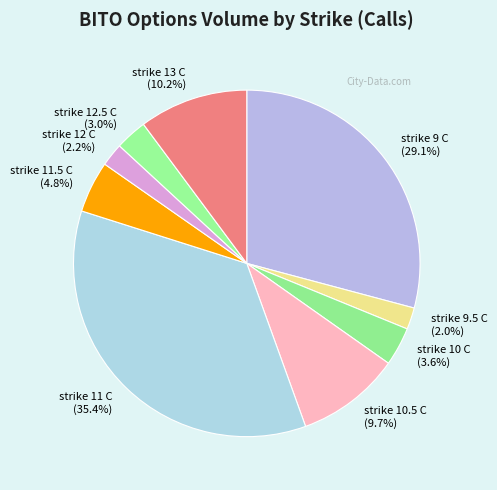

How many slices are in this pie chart?

9